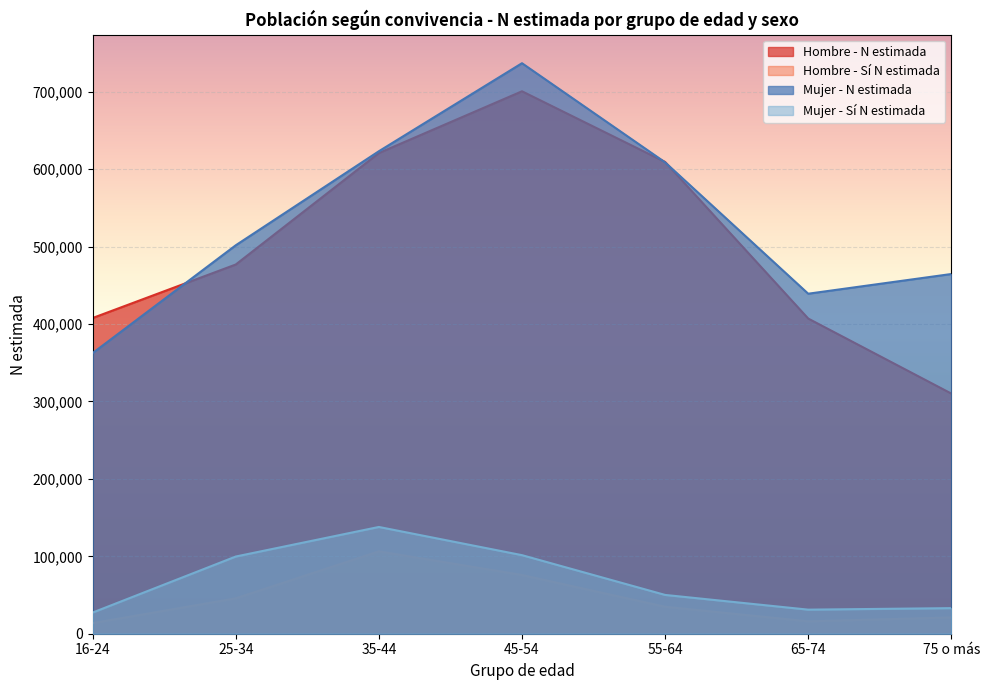

True or false: Hombre - Sí N estimada has a value of 19280 at 55-64.

False